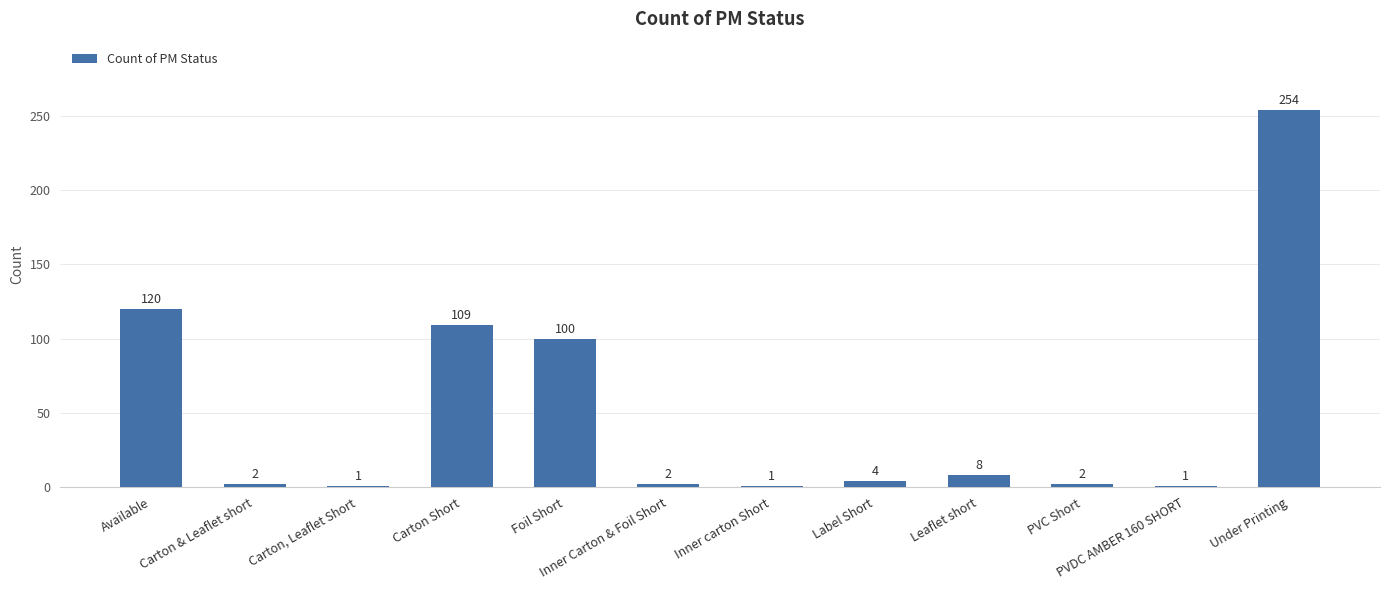

What is the label of the 12th bar from the left?

Under Printing